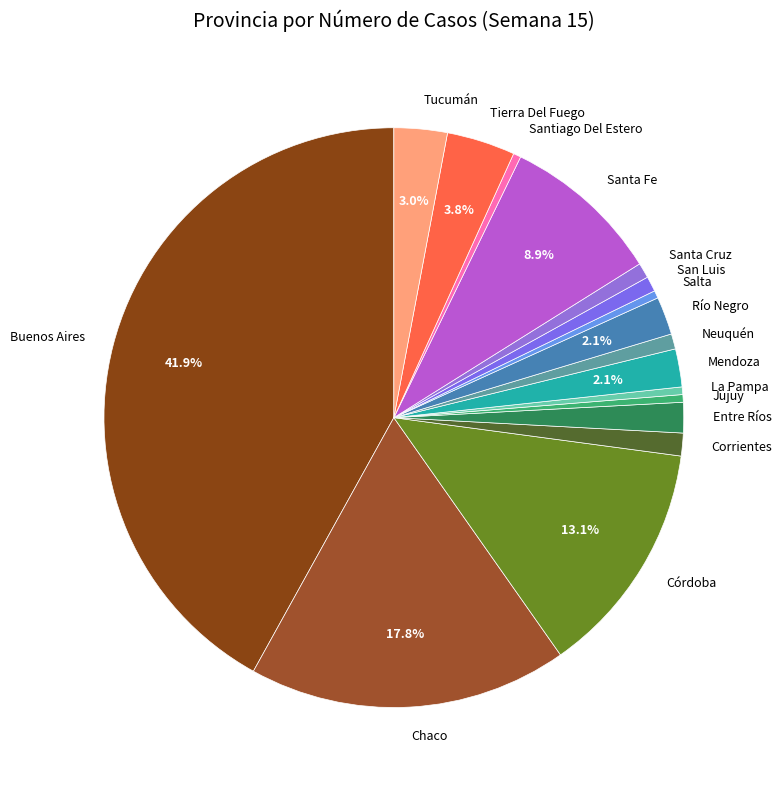

How many slices are in this pie chart?

17